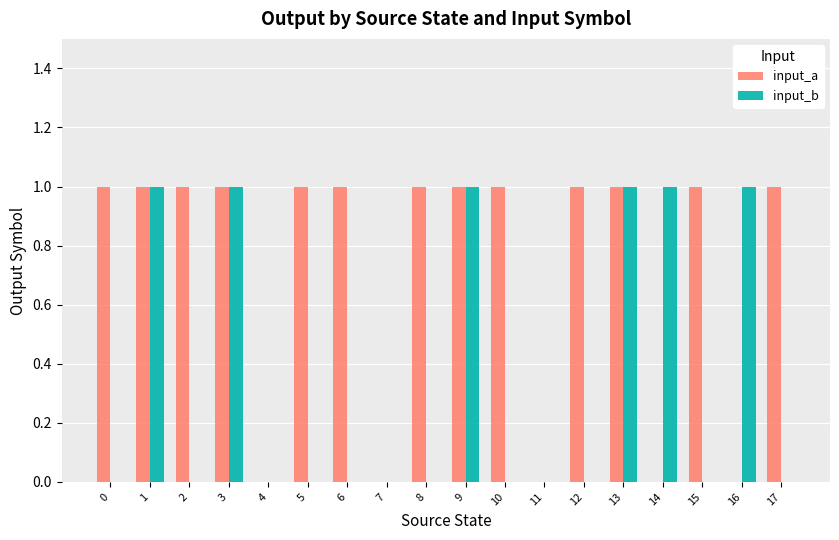

Reading right to left, extract all data points from this chart.

input_a: 17=1	16=0	15=1	14=0	13=1	12=1	11=0	10=1	9=1	8=1	7=0	6=1	5=1	4=0	3=1	2=1	1=1	0=1
input_b: 17=0	16=1	15=0	14=1	13=1	12=0	11=0	10=0	9=1	8=0	7=0	6=0	5=0	4=0	3=1	2=0	1=1	0=0